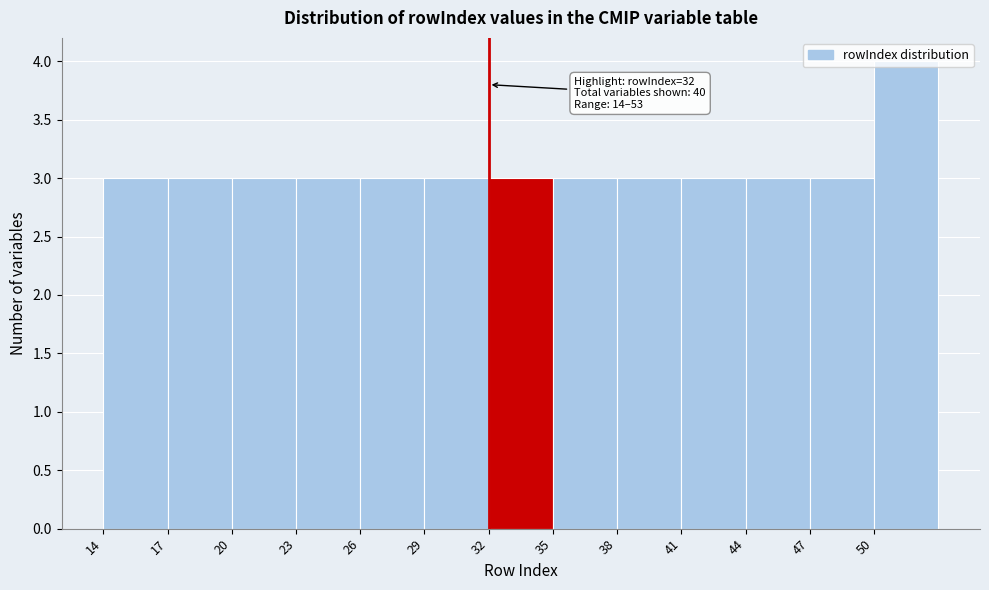

Over which range of the x-axis is the bar tallest?

50 to 53